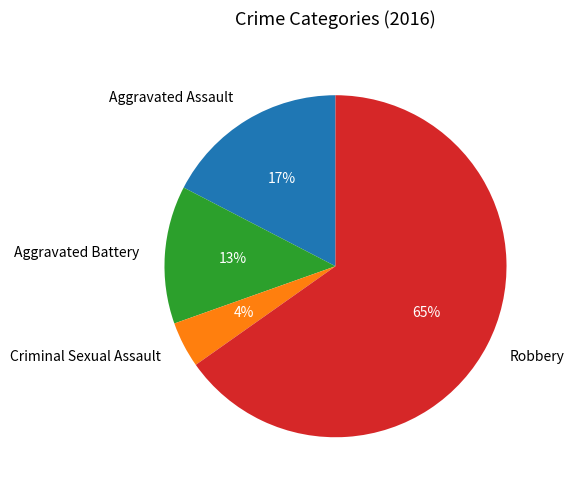

Approximately how many times larger is the value at Criminal Sexual Assault compared to Aggravated Battery?

0.3